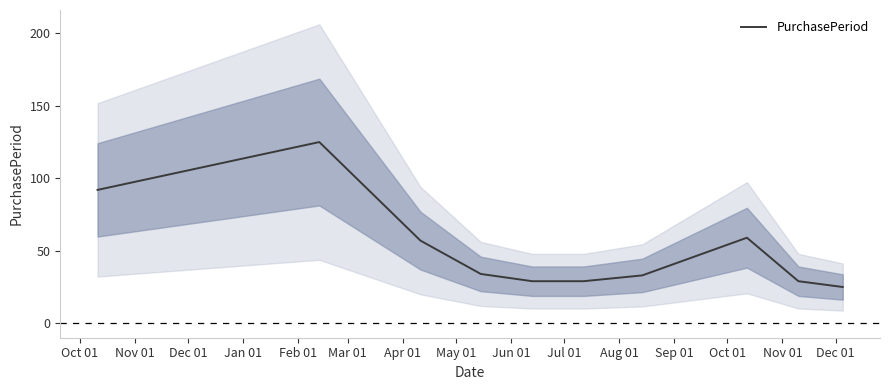

What is the minimum value for PurchasePeriod?

25